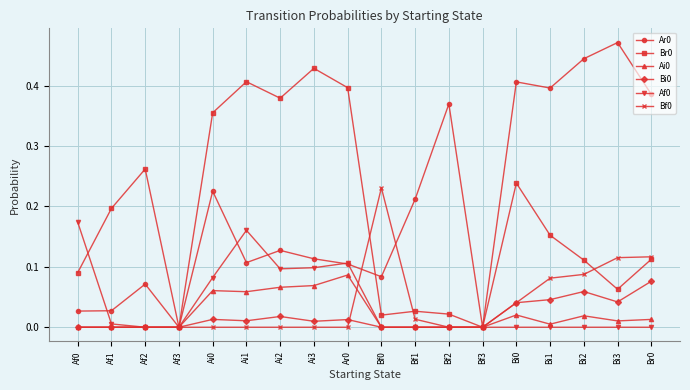

At which category does Ar0 reach its first local peak?

Af2